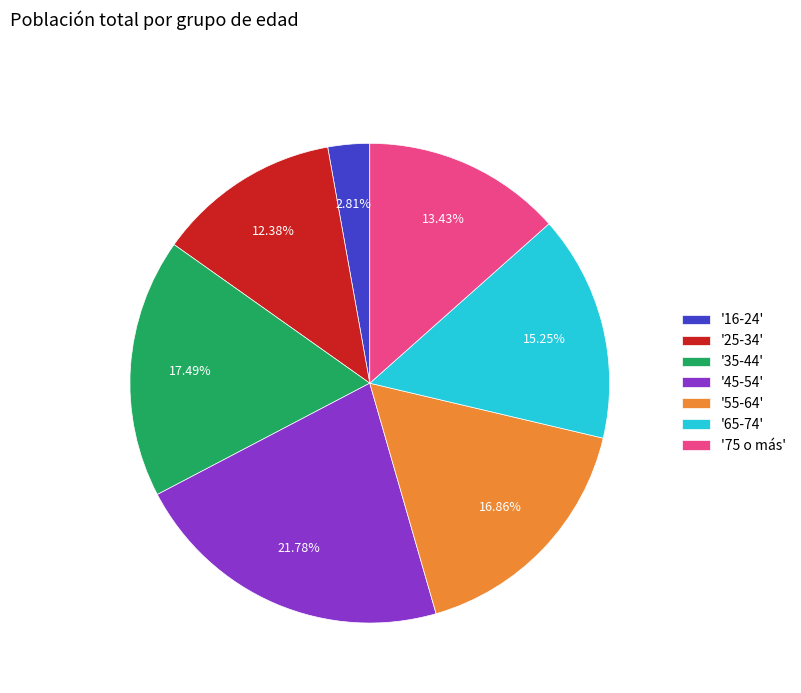

How many segments does this pie chart have?

7